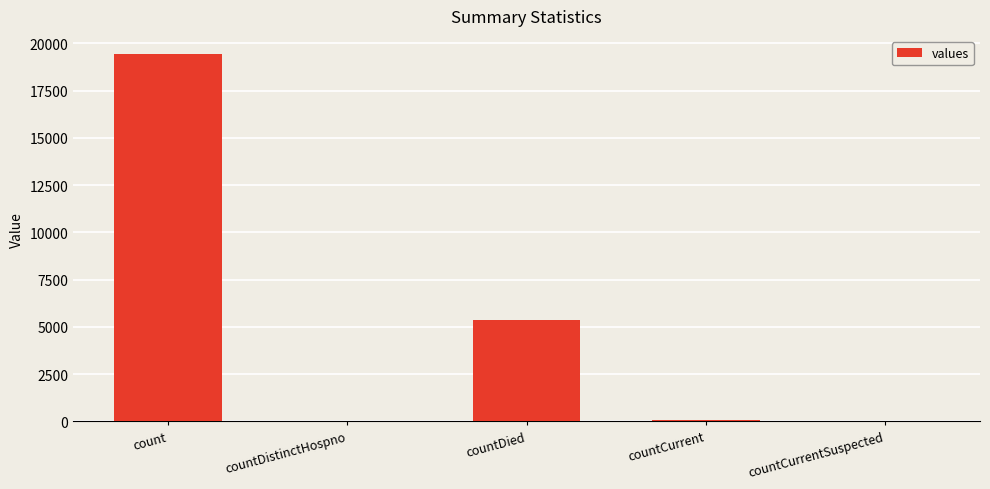

What is the average value?

4975